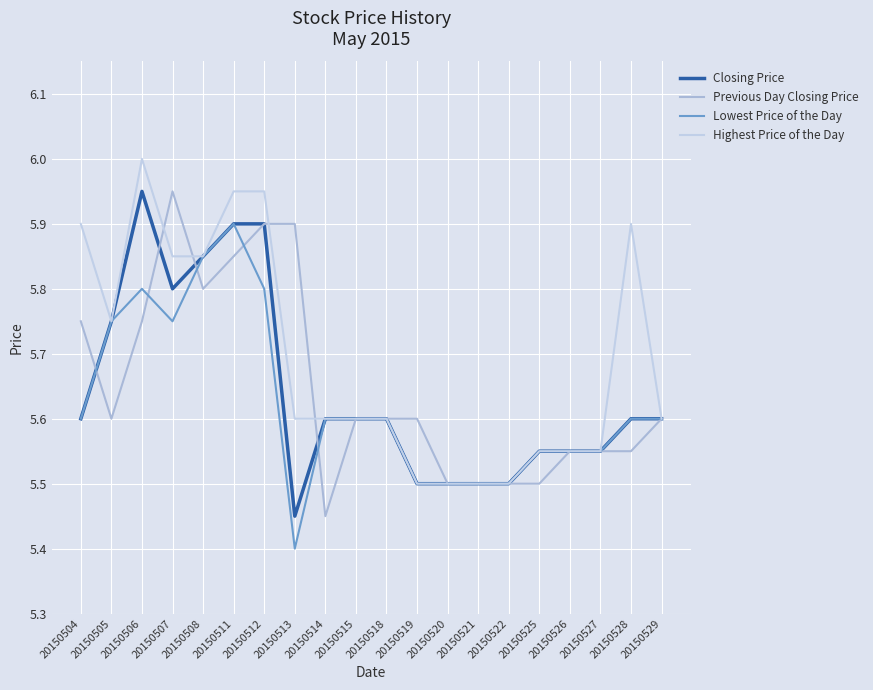

How many lines are shown in the chart?

4